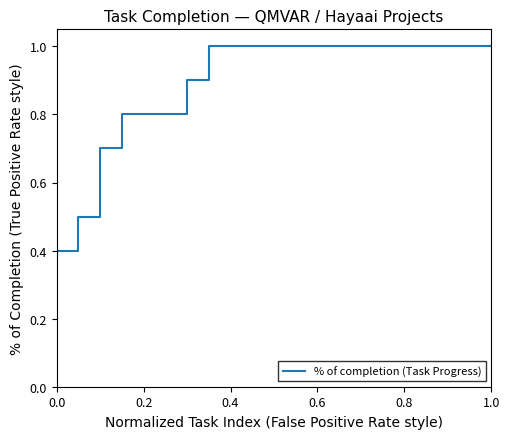

What is the maximum value shown in the chart?

1.0